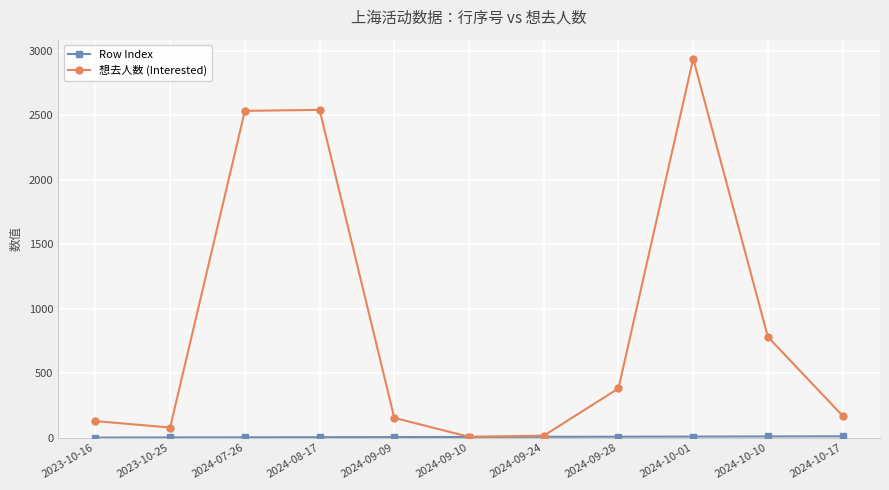

Which series has the largest total across all categories?

想去人数 (Interested)